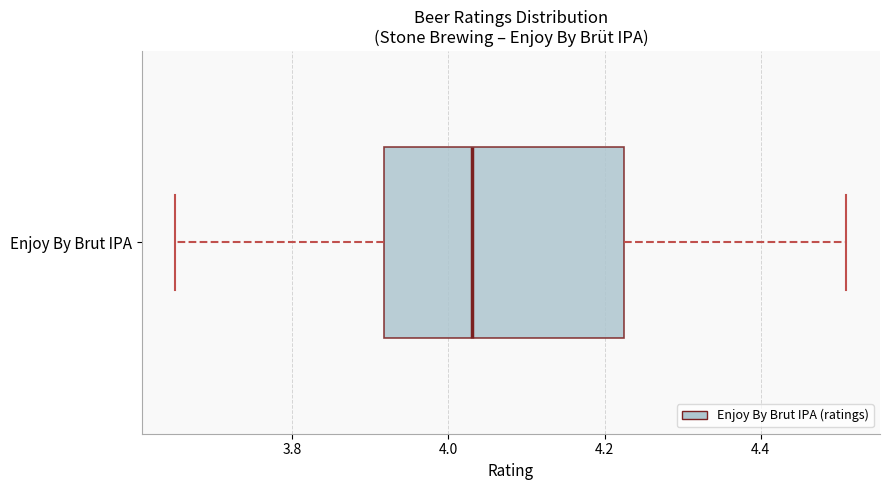

Transcribe this box plot: give where the median line is, the range the box spans, and where the two whiskers end, as read against the x-axis. The values are not printed on the chart, so give them approximately, as read against the axis.

median 4.04, box 3.92 to 4.22, whiskers 3.66 to 4.52